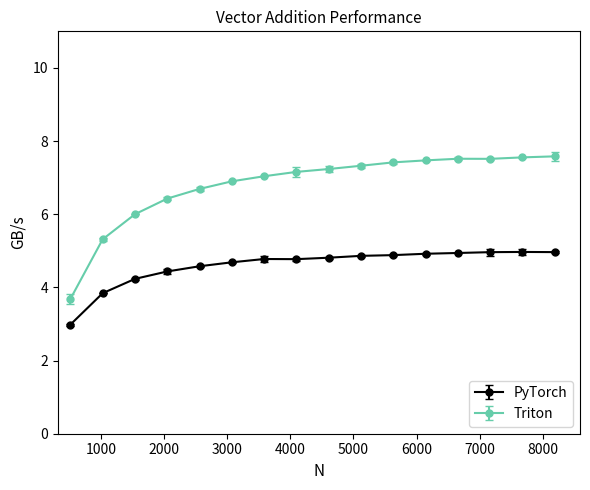

List the series in order of their peak value, highest first.

Triton, PyTorch